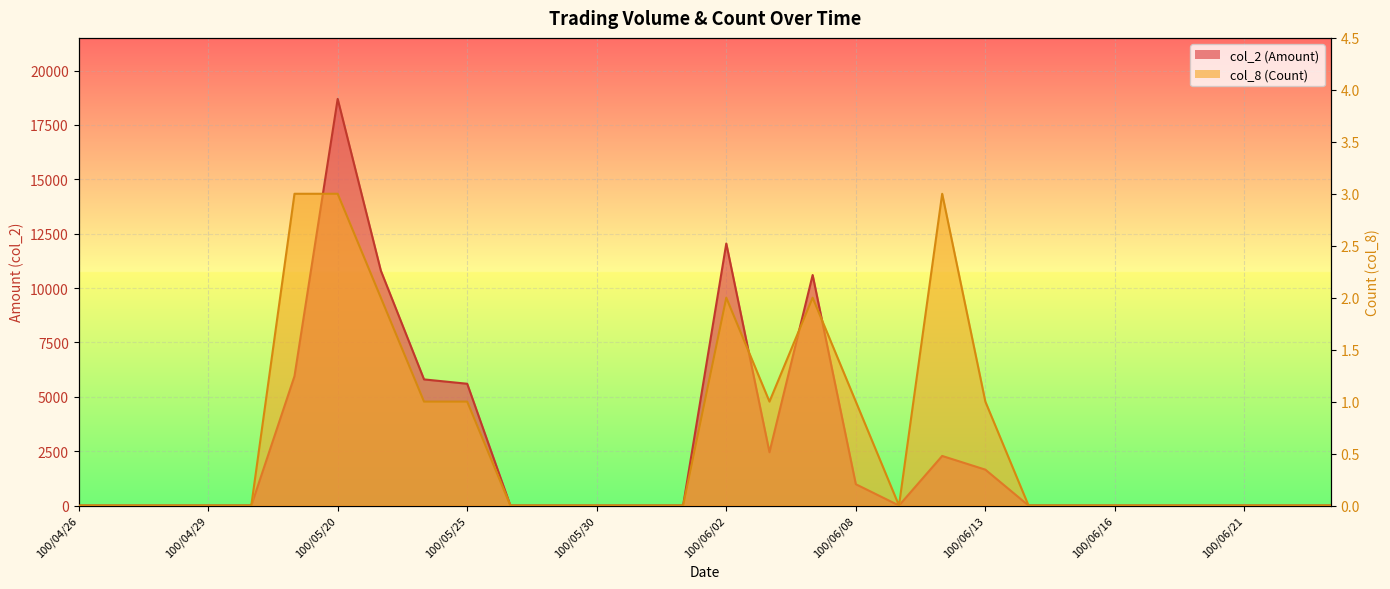

The col_8 (Count) series shows 1 at 100/06/02. True or false?

False